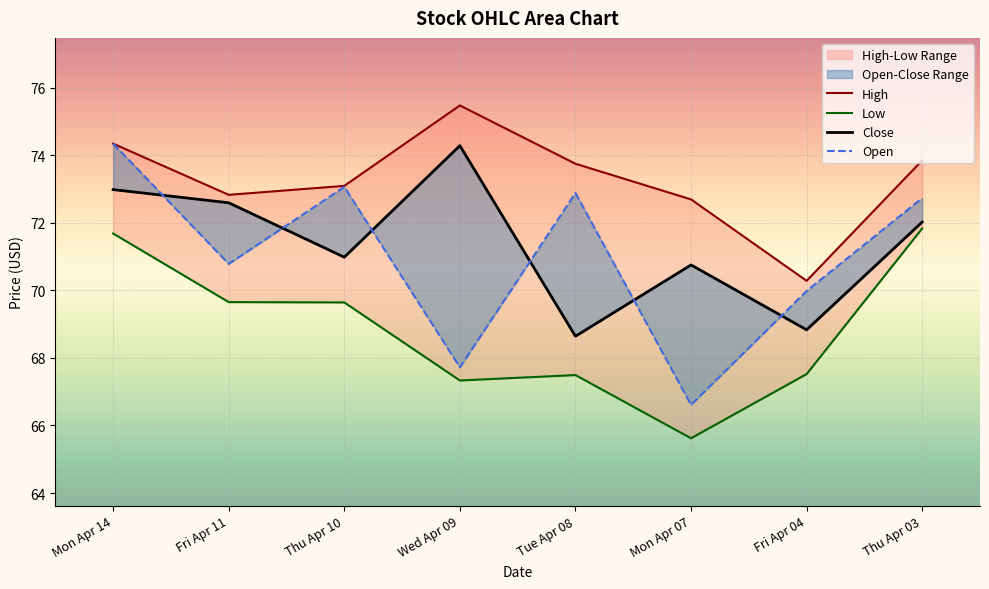

Reading left to right, what are all the values shown in this chart?

Close: Mon Apr 14=73.0	Fri Apr 11=72.6	Thu Apr 10=71.0	Wed Apr 09=74.3	Tue Apr 08=68.6	Mon Apr 07=70.8	Fri Apr 04=68.8	Thu Apr 03=72.0
High: Mon Apr 14=74.3	Fri Apr 11=72.8	Thu Apr 10=73.1	Wed Apr 09=75.5	Tue Apr 08=73.7	Mon Apr 07=72.7	Fri Apr 04=70.3	Thu Apr 03=73.8
Low: Mon Apr 14=71.7	Fri Apr 11=69.7	Thu Apr 10=69.6	Wed Apr 09=67.3	Tue Apr 08=67.5	Mon Apr 07=65.6	Fri Apr 04=67.5	Thu Apr 03=71.8
Open: Mon Apr 14=74.3	Fri Apr 11=70.8	Thu Apr 10=73.1	Wed Apr 09=67.7	Tue Apr 08=72.9	Mon Apr 07=66.6	Fri Apr 04=70.0	Thu Apr 03=72.7